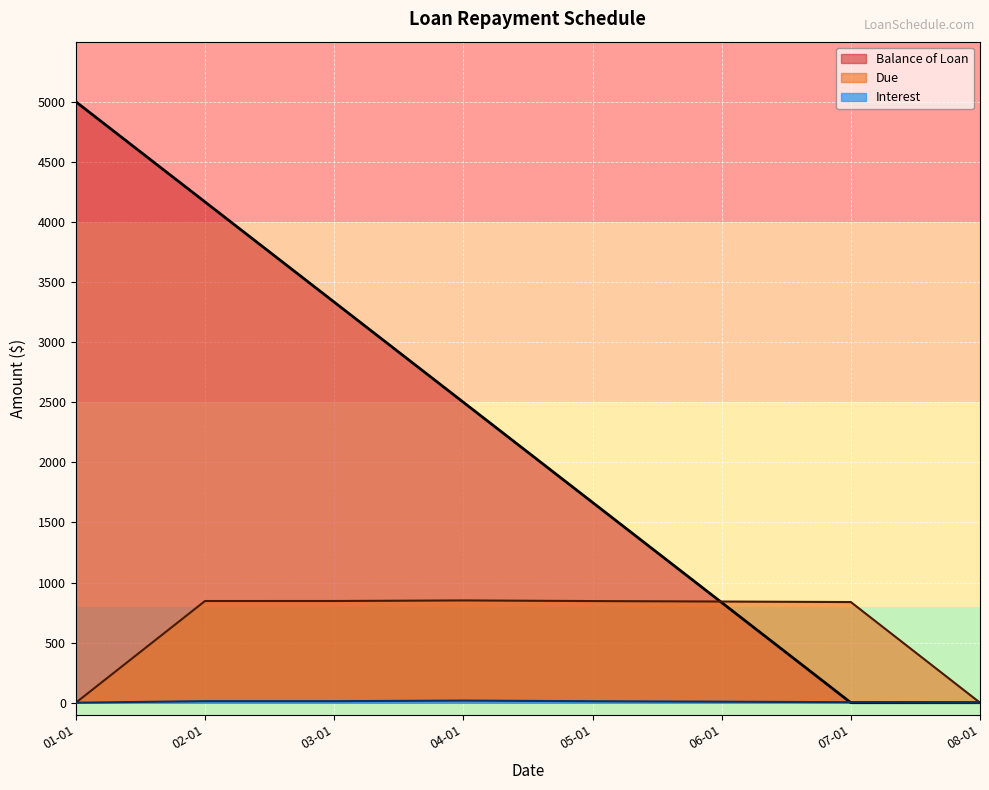

Which series has the widest spread of values?

Balance of Loan